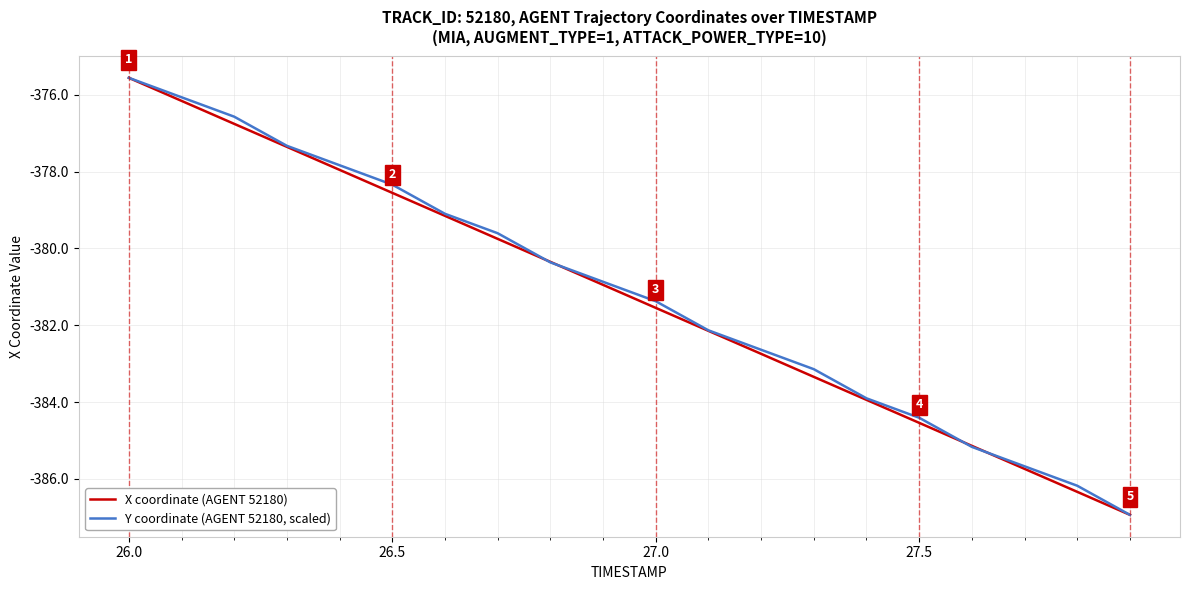

Rank the series by their average value, from highest to lowest.

Y coordinate (AGENT 52180, scaled), X coordinate (AGENT 52180)